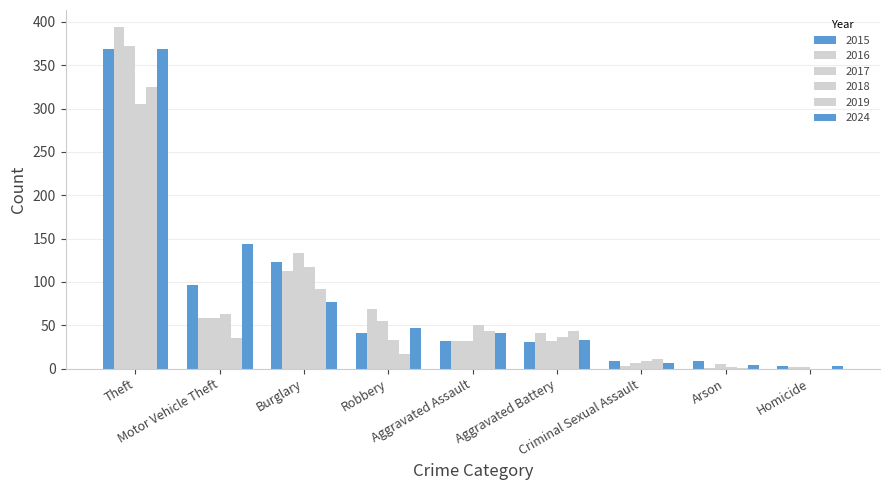

What value does the 2019 series have at Motor Vehicle Theft, to the nearest 50?

50